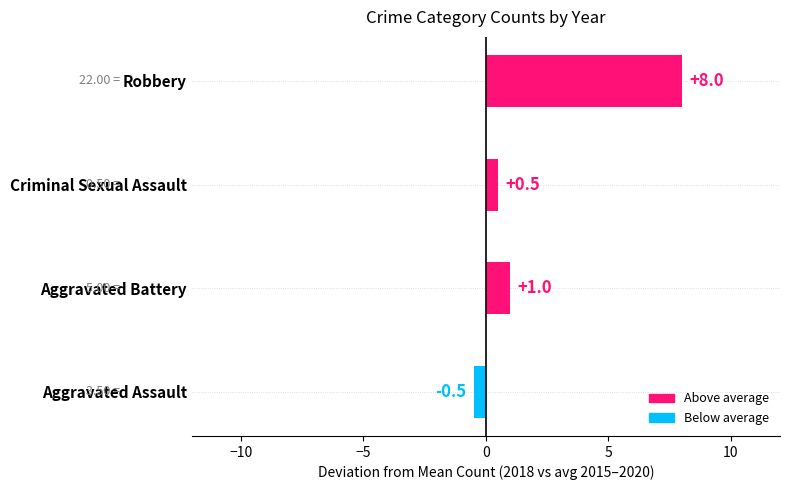

Count the number of categories in the chart.

4